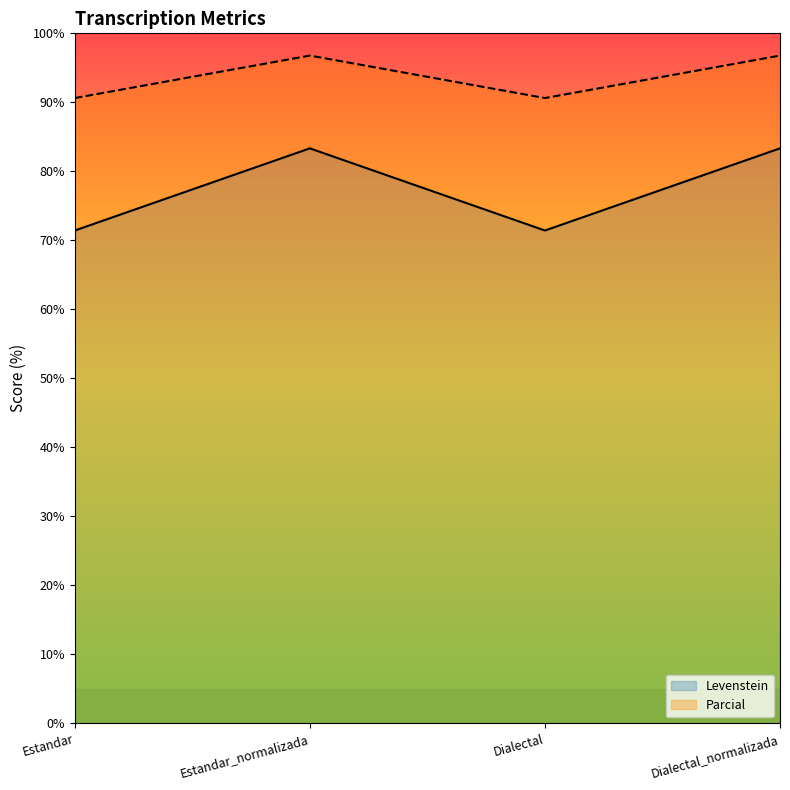

What is the value of the Parcial point at the 4th from the left?

96.8